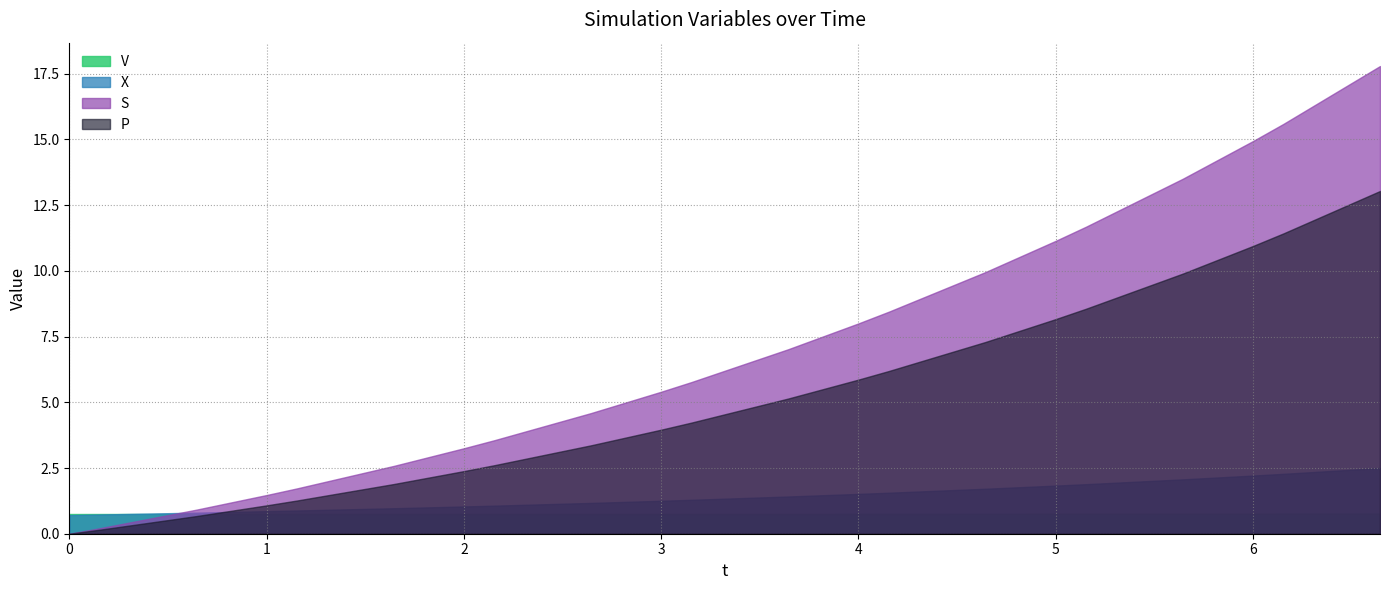

Rank the series by their maximum value, from lowest to highest.

V, X, P, S